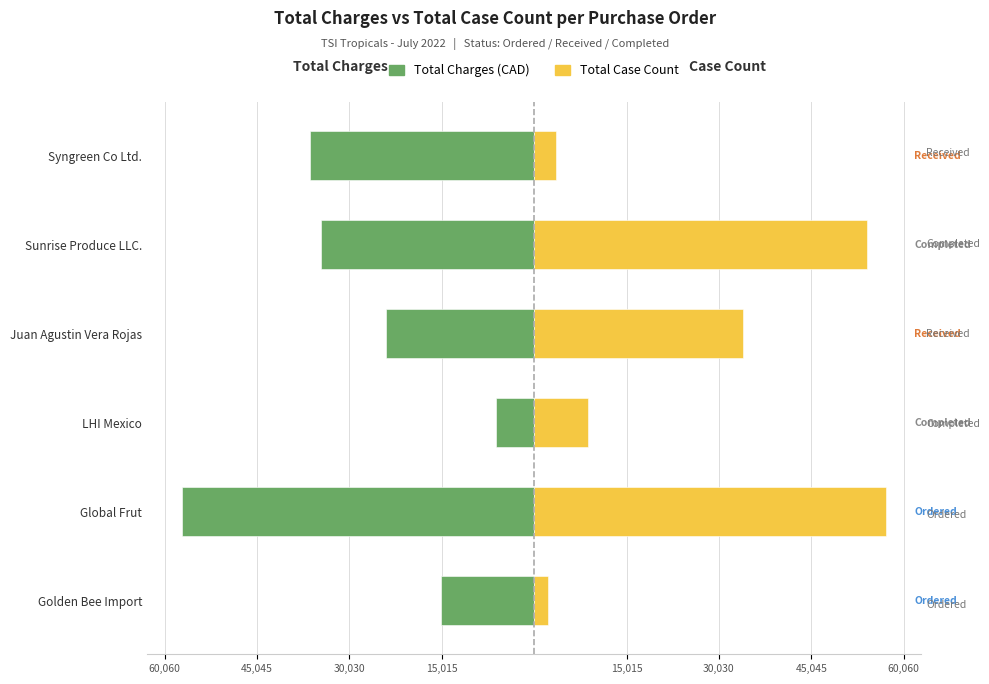

What is the sum of the Total Case Count values at Global Frut and Juan Agustin Vera Rojas?

91162.5